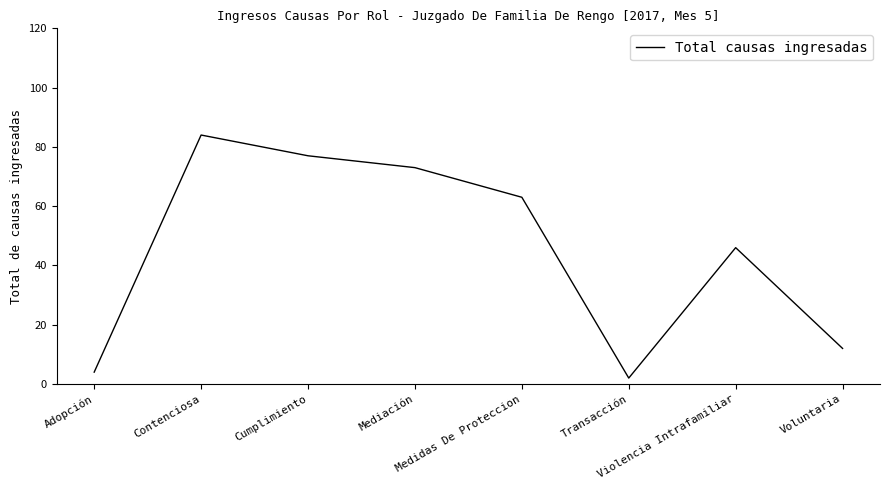

Does the chart display data point markers on the line(s)?

No